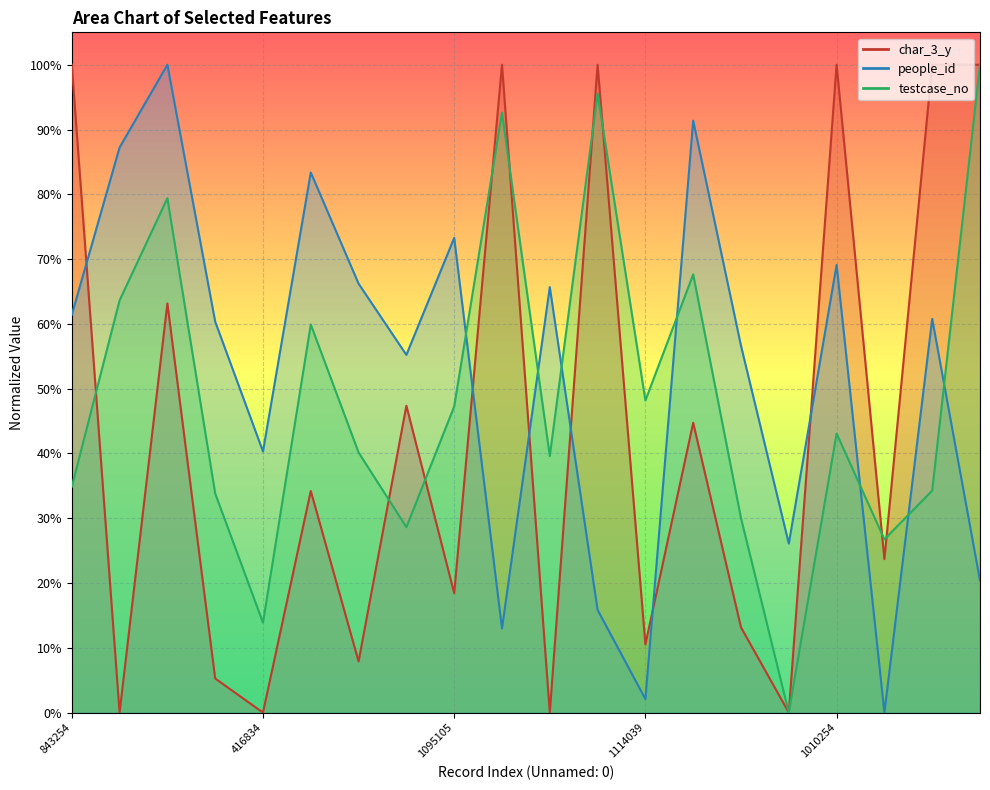

What is the total value across all series at 843254?

2.0